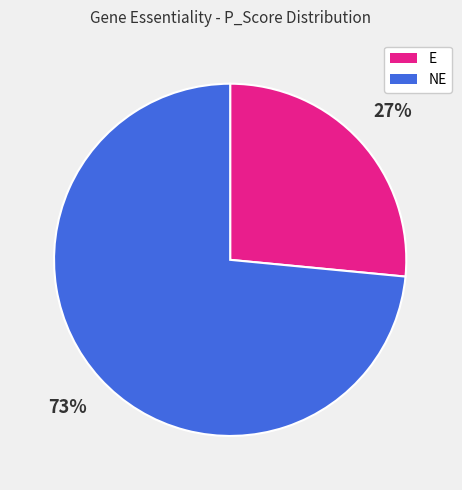

How many segments does this pie chart have?

2